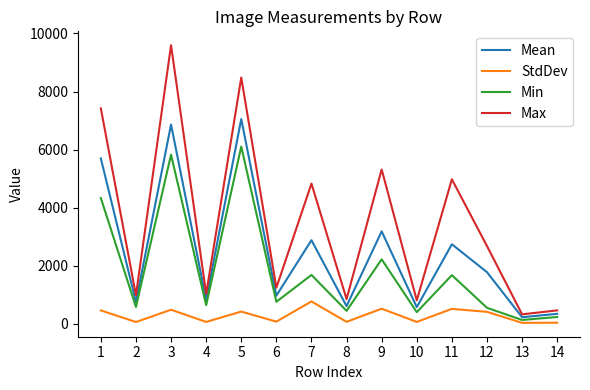

Rank the series by their average value, from lowest to highest.

StdDev, Min, Mean, Max